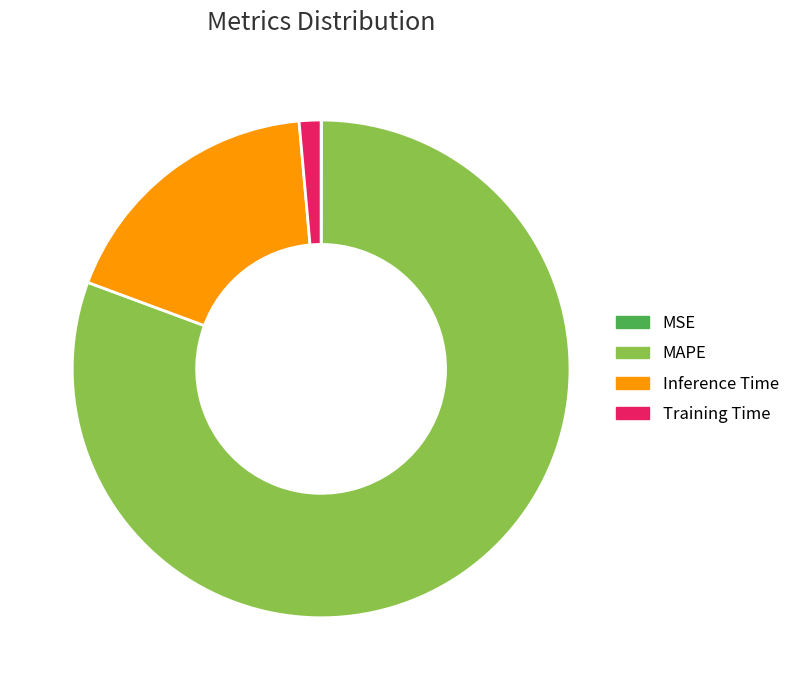

Between MAPE and Inference Time, which is larger?

MAPE